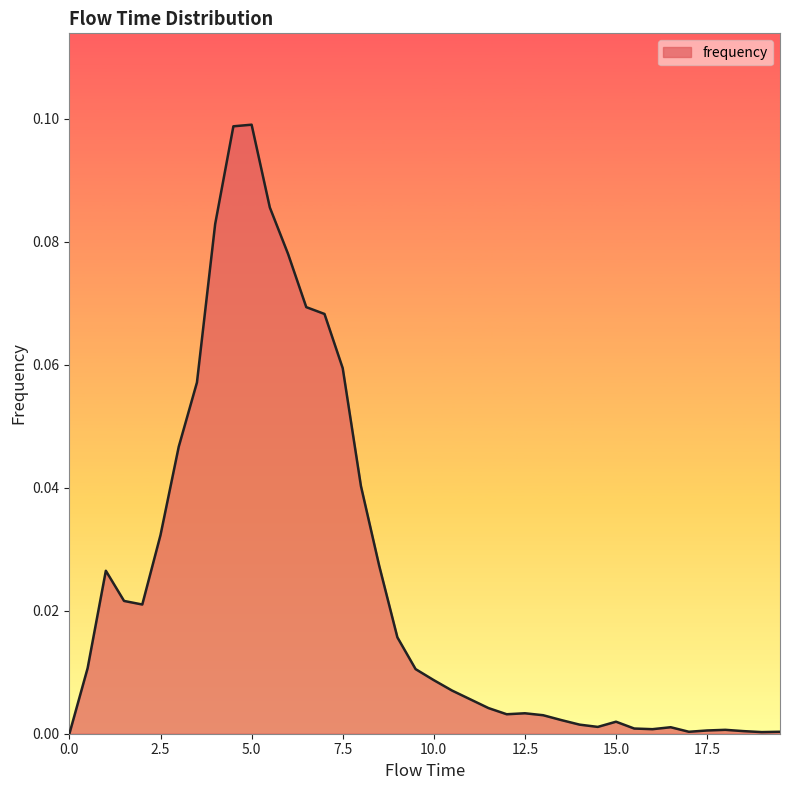

Is this an area chart (filled region under the line)?

Yes